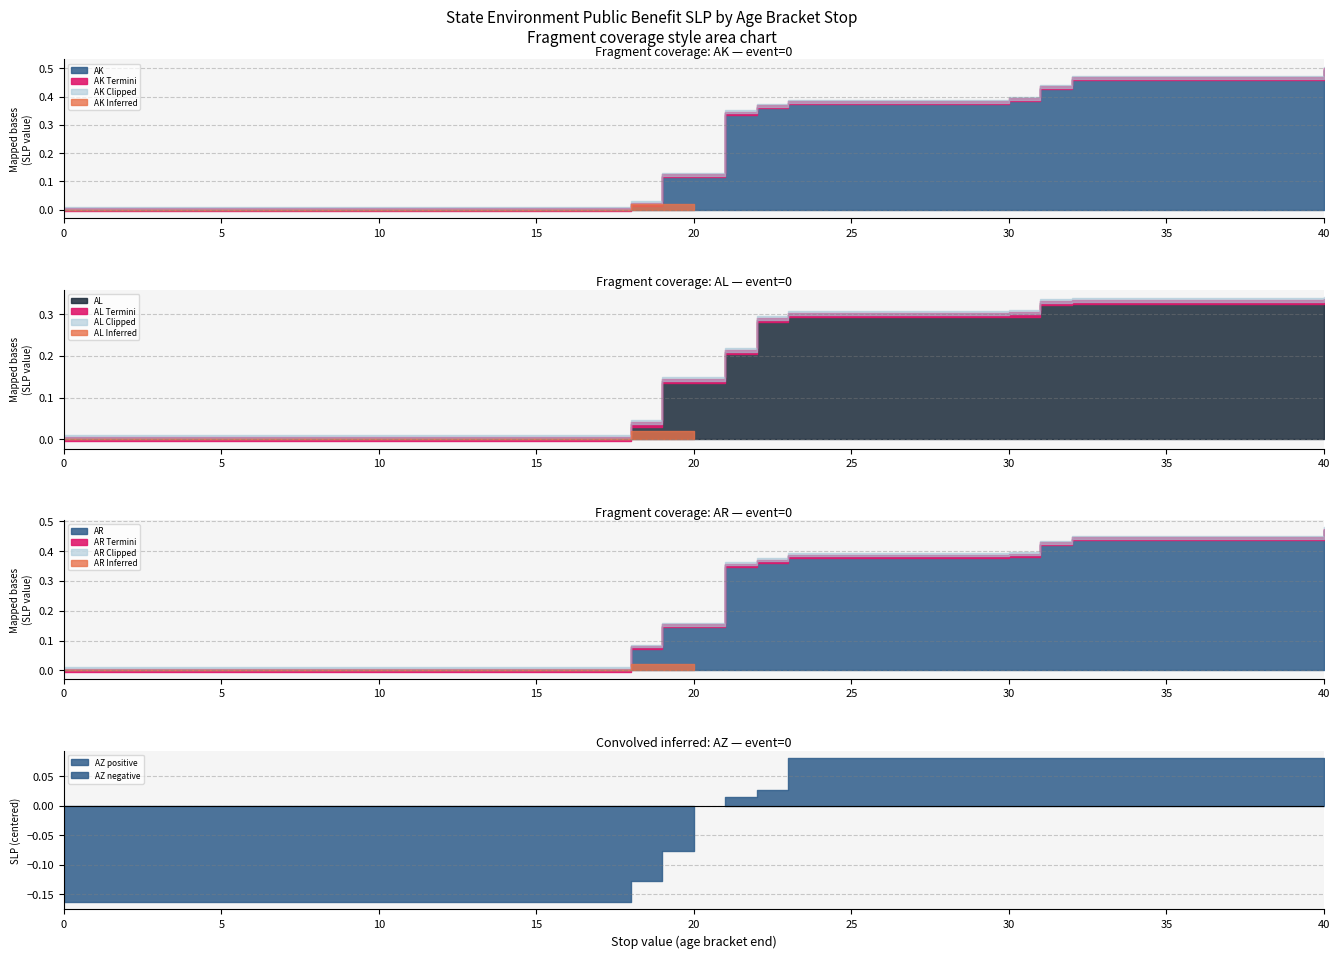

What is the difference between the maximum and minimum values in the AR series?

0.5